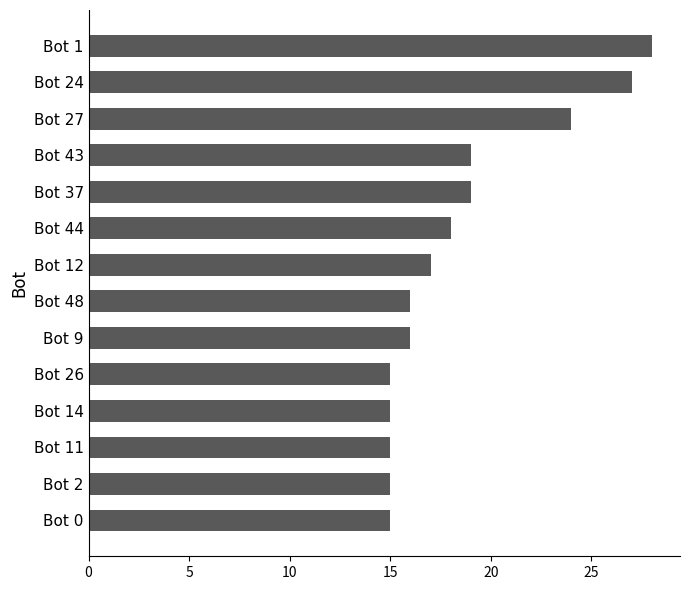

What is the change in value from Bot 24 to Bot 37?

-8